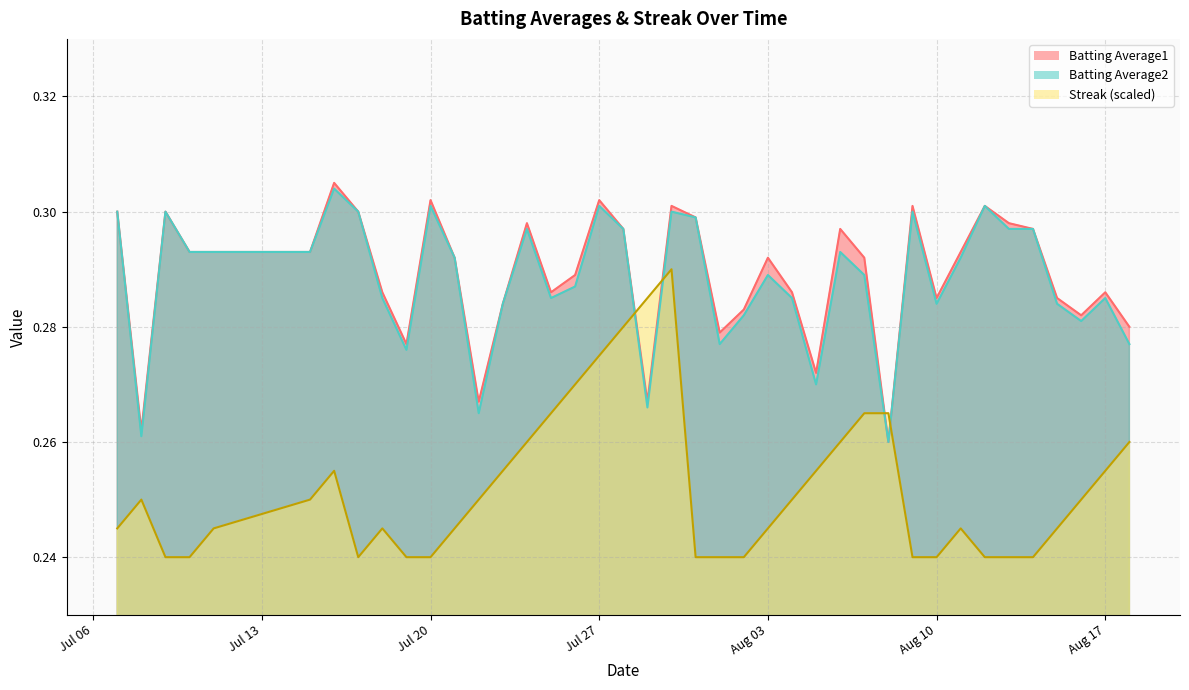

What is the lowest value of the Streak series?

0.2